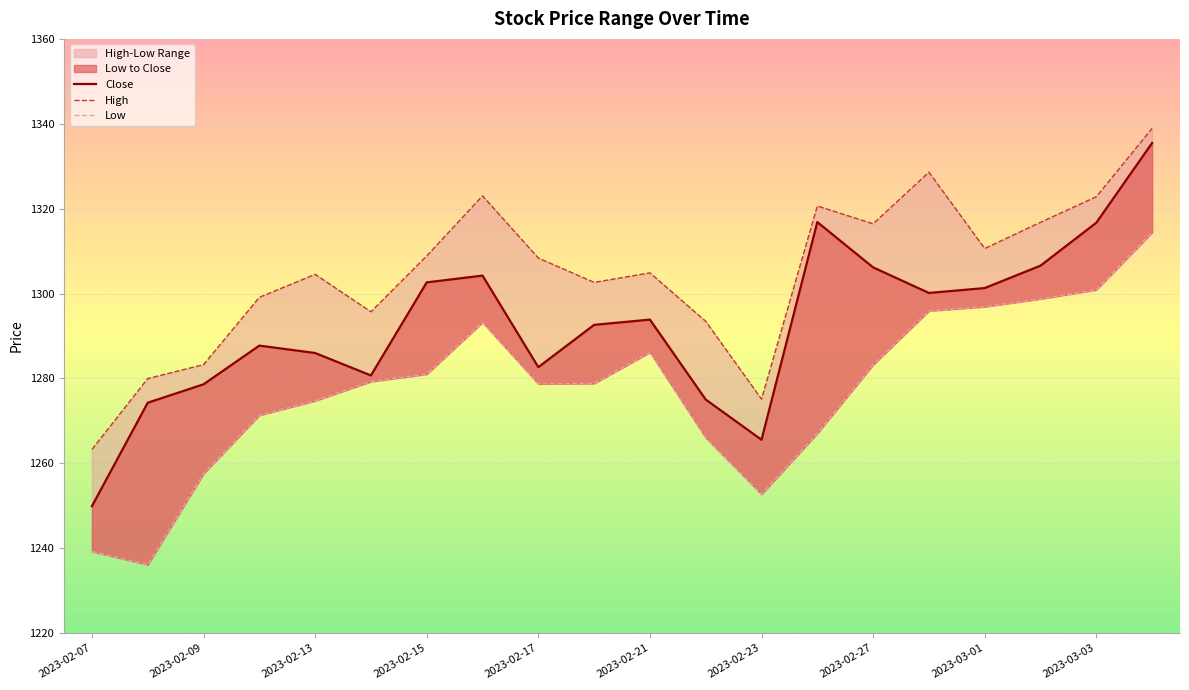

Between 2023-02-17 and 2023-02-23, which series saw the biggest shift?

High